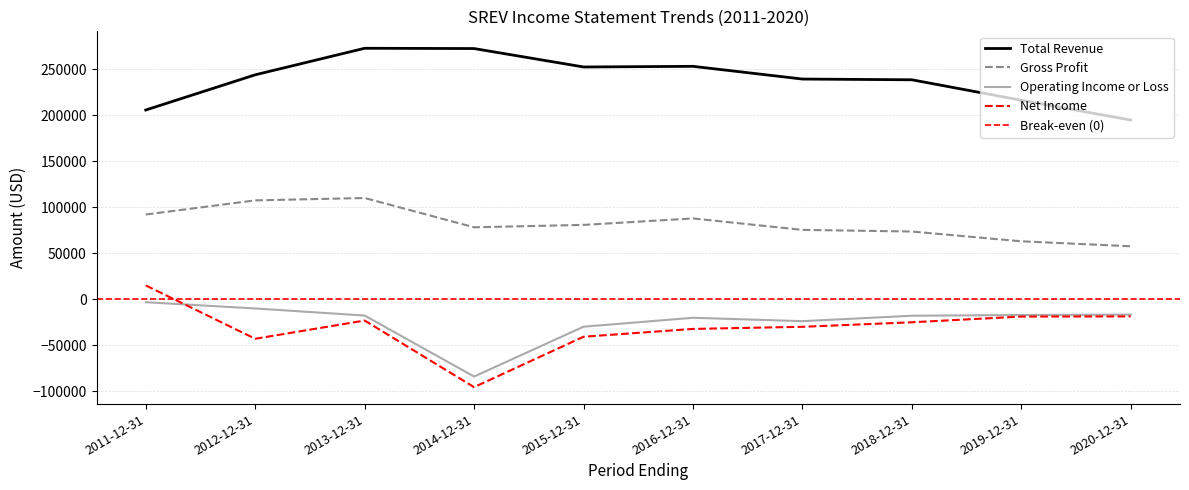

Between 2016-12-31 and 2017-12-31, which series saw the biggest shift?

Total Revenue